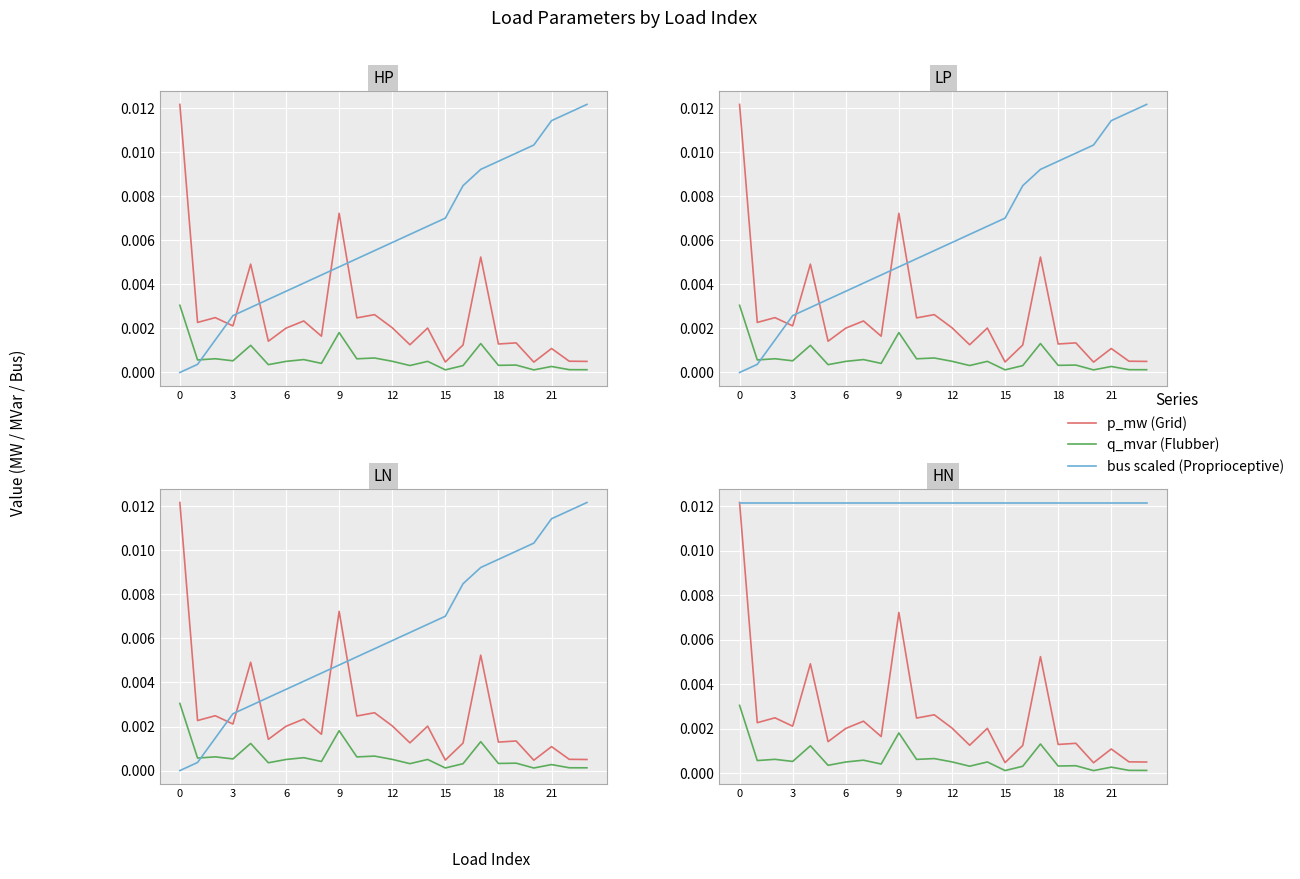

True or false: p_mw (Grid) and q_mvar (Flubber) cross at least once.

False